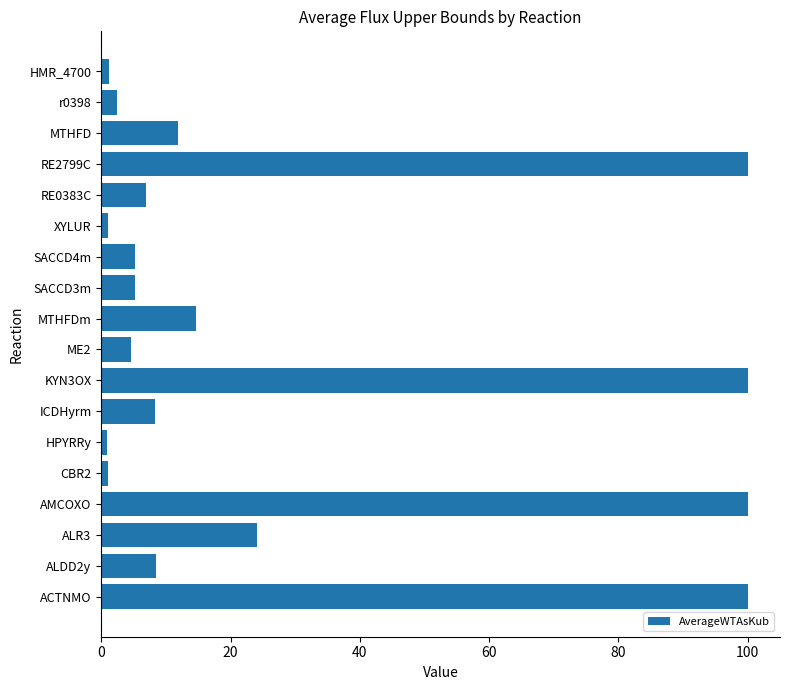

Are the bars horizontal?

Yes